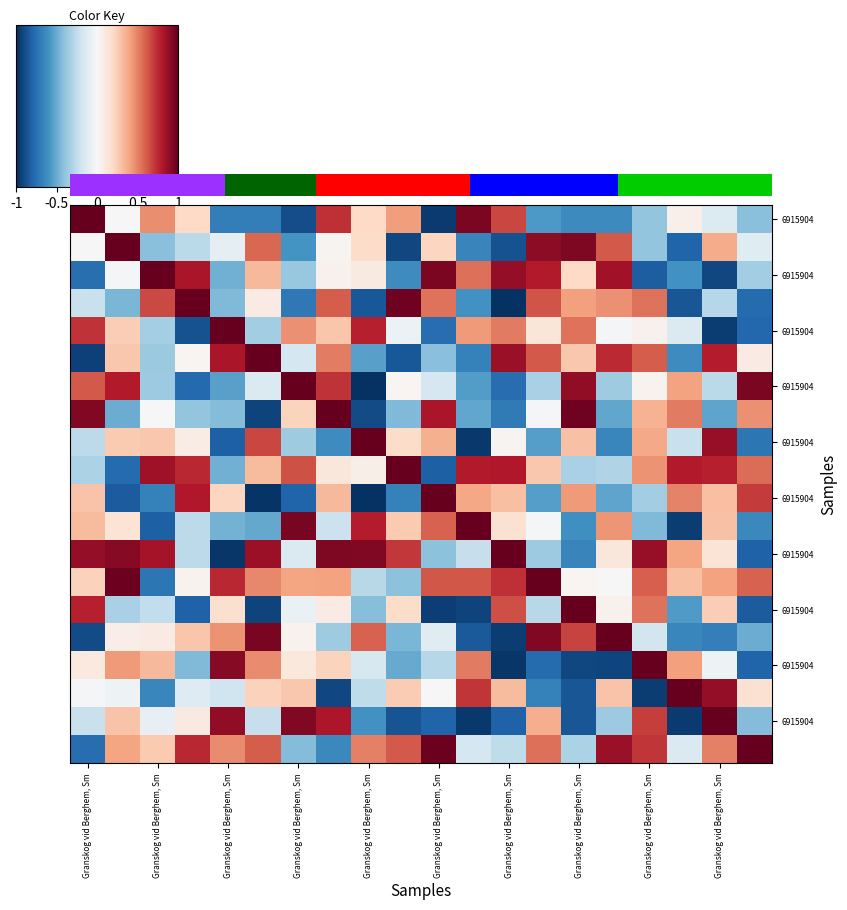

What is the spread (max minus min) of values at Granskog vid Berghem, Sm?

1.9